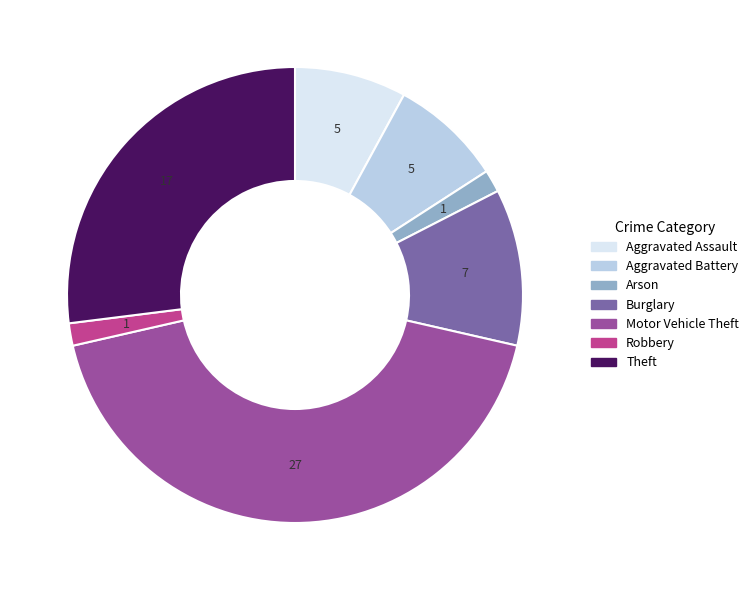

The Motor Vehicle Theft slice represents 43% of the pie. True or false?

True